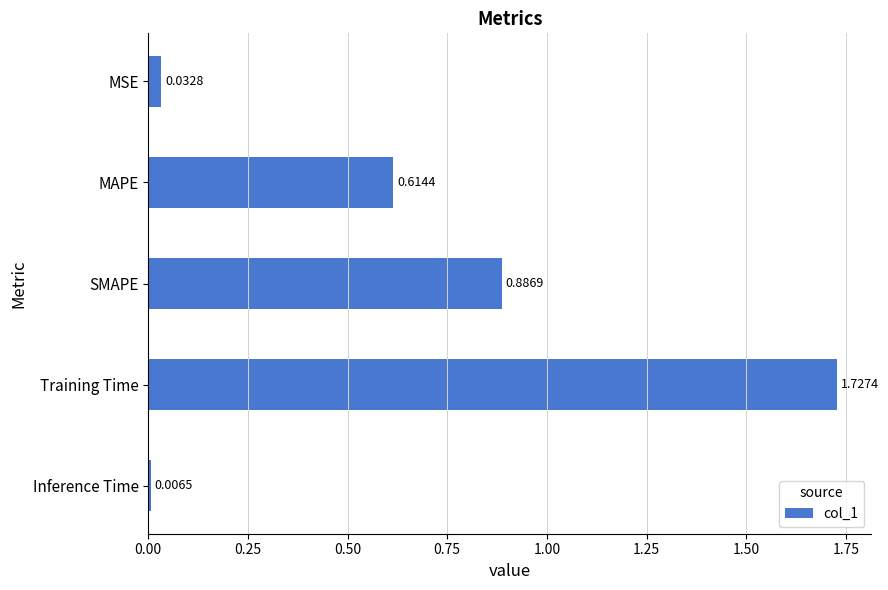

Which category has the lowest value across all series?

Inference Time